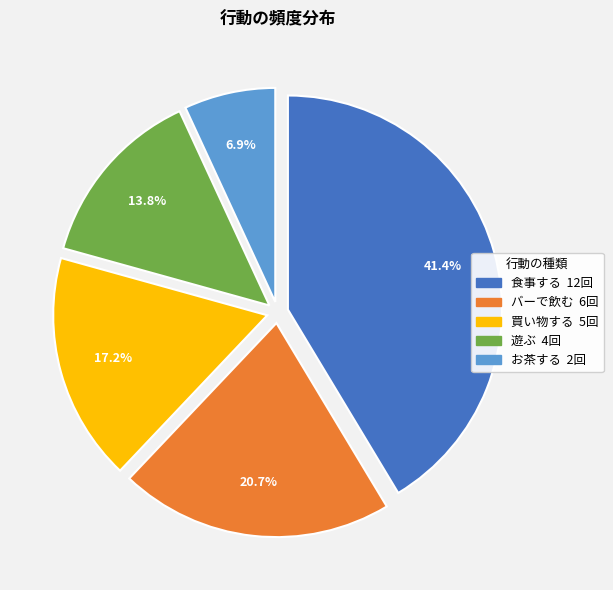

Does 買い物する account for over 50% of the chart?

No